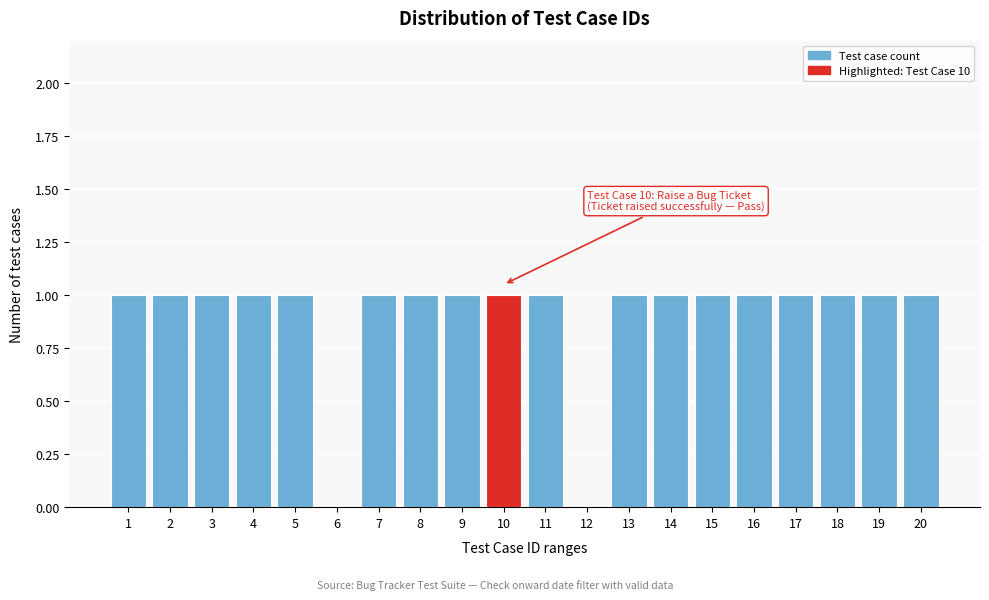

Reading left to right, list all the values displayed in this chart.

1=1	2=1	3=1	4=1	5=1	6=0	7=1	8=1	9=1	10=1	11=1	12=0	13=1	14=1	15=1	16=1	17=1	18=1	19=1	20=1